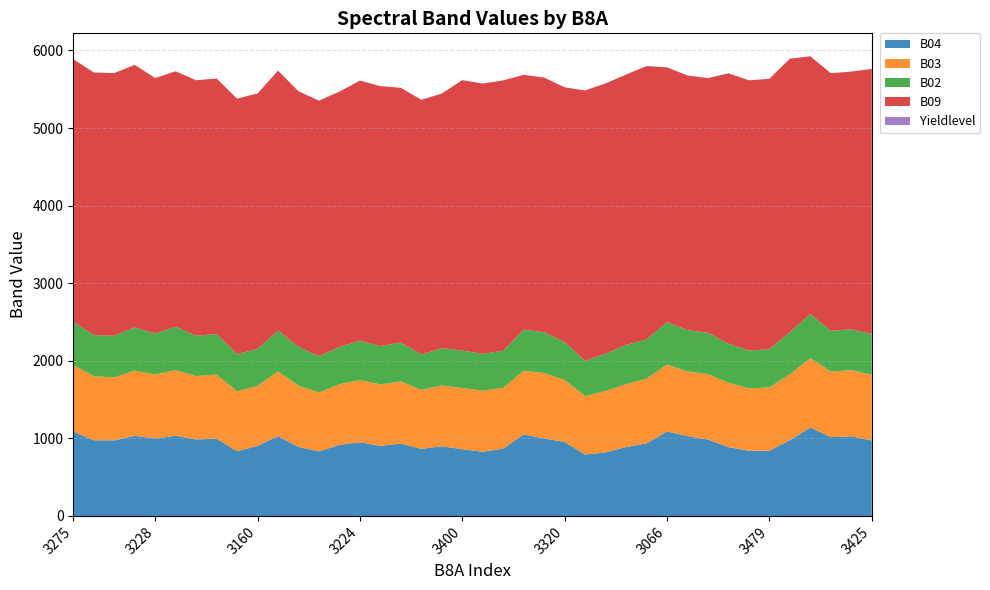

Reading right to left, extract all data points from this chart.

B04: 39=973	38=1027	37=1016	36=1141	35=977	34=842	33=841	32=888	31=985	30=1030	29=1090	28=935	27=889	26=820	25=792	24=954	23=999	22=1052	21=869	20=828	19=861	18=898	17=865	16=933	15=904	14=951	13=917	12=833	11=891	10=1029	9=903	8=835	7=995	6=987	5=1035	4=1000	3=1033	2=974	1=976	0=1087
B03: 39=845	38=854	37=844	36=895	35=849	34=815	33=804	32=829	31=842	30=833	29=860	28=835	27=810	26=791	25=754	24=799	23=843	22=820	21=783	20=786	19=788	18=784	17=760	16=801	15=792	14=801	13=782	12=758	11=788	10=834	9=775	8=771	7=828	6=816	5=845	4=823	3=840	2=812	1=826	0=856
B02: 39=527	38=526	37=526	36=568	35=544	34=493	33=486	32=504	31=534	30=532	29=550	28=504	27=506	26=480	25=454	24=489	23=526	22=531	21=478	20=475	19=484	18=480	17=457	16=502	15=493	14=508	13=478	12=470	11=502	10=526	9=475	8=481	7=523	6=520	5=559	4=529	3=556	2=537	1=529	0=560
B09: 39=3417	38=3320	37=3320	36=3320	35=3524	34=3484	33=3484	32=3484	31=3282	30=3282	29=3282	28=3524	27=3484	26=3484	25=3484	24=3282	23=3282	22=3282	21=3484	20=3484	19=3484	18=3282	17=3282	16=3282	15=3351	14=3351	13=3292	12=3292	11=3292	10=3351	9=3292	8=3292	7=3292	6=3292	5=3292	4=3292	3=3385	2=3385	1=3385	0=3385
Yieldlevel: 39=0	38=0	37=0	36=0	35=0	34=0	33=0	32=0	31=0	30=0	29=0	28=0	27=0	26=0	25=0	24=0	23=0	22=0	21=0	20=0	19=0	18=0	17=0	16=0	15=0	14=0	13=0	12=0	11=0	10=0	9=0	8=0	7=0	6=0	5=0	4=0	3=0	2=0	1=0	0=0